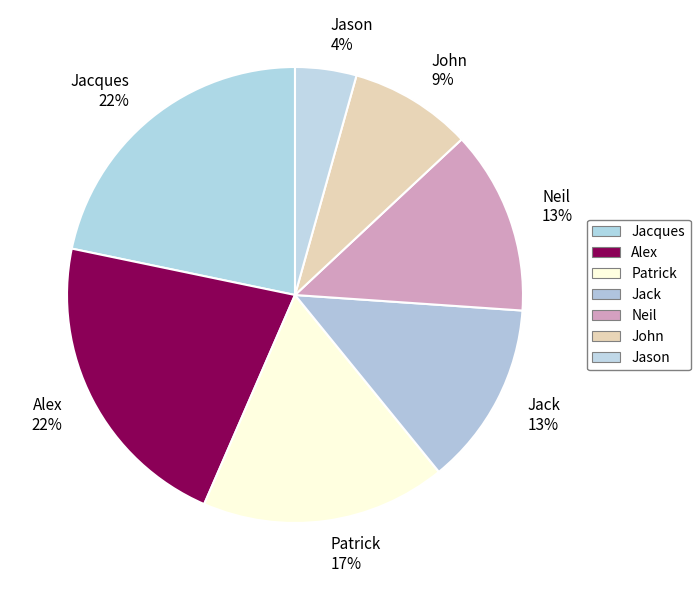

Is it true that Jack is 13% of the pie?

True